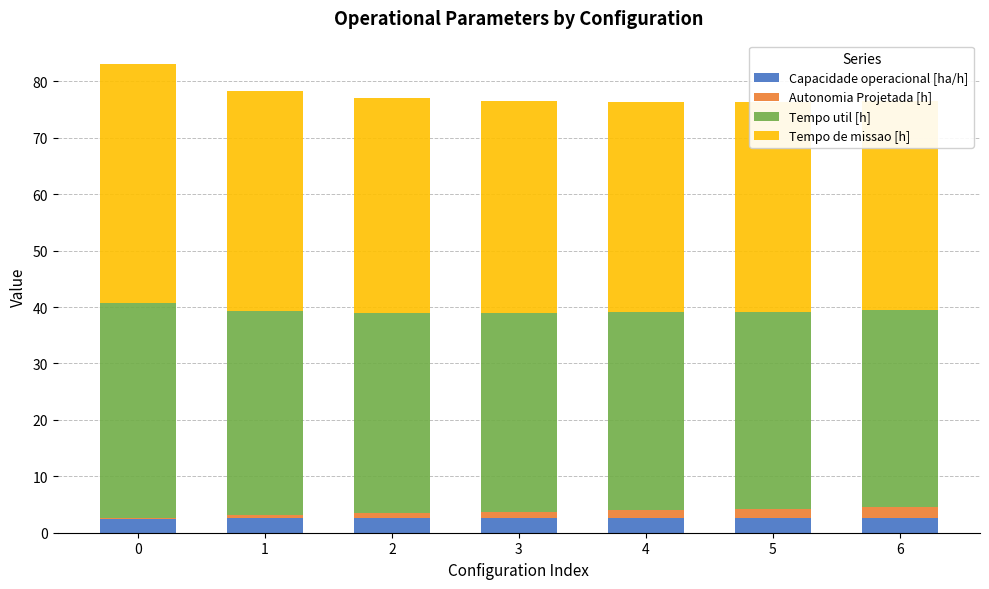

True or false: Tempo util [h] has a value of 38.1 at 0.

True